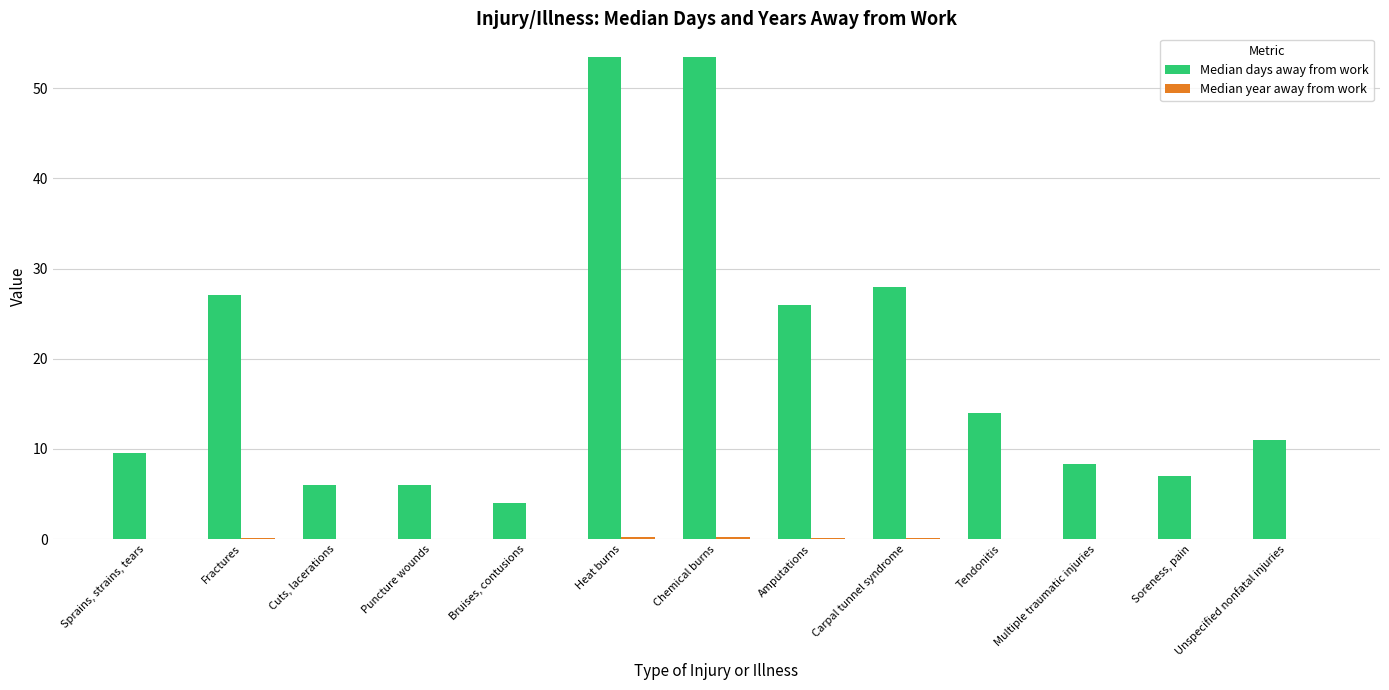

The value of Median days away from work at Cuts, lacerations is 9.4. True or false?

False